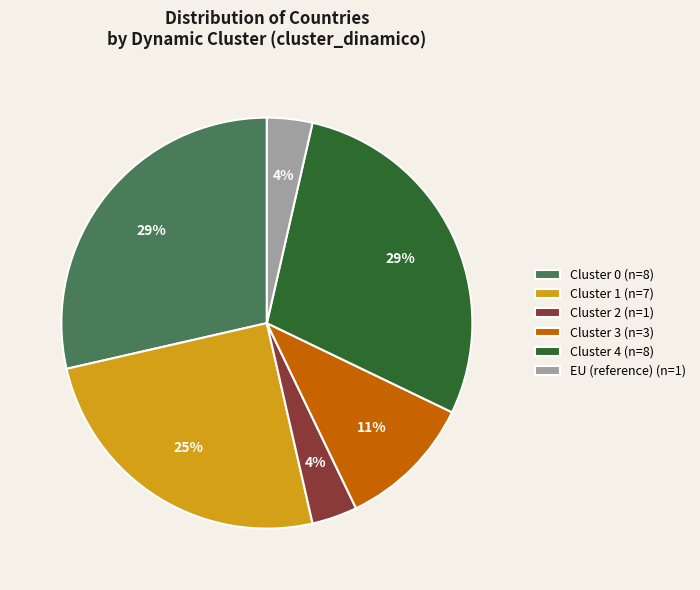

How many segments does this pie chart have?

6